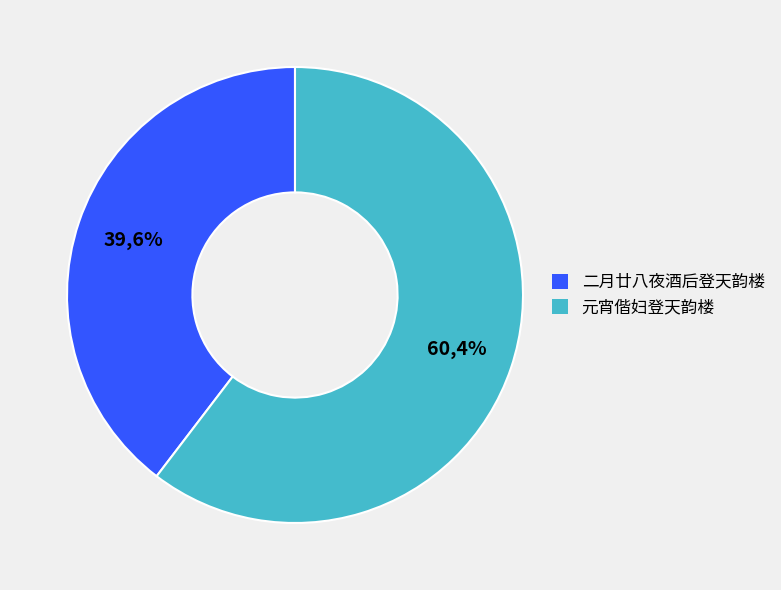

The 二月廿八夜酒后登天韵楼 slice represents 53% of the pie. True or false?

False